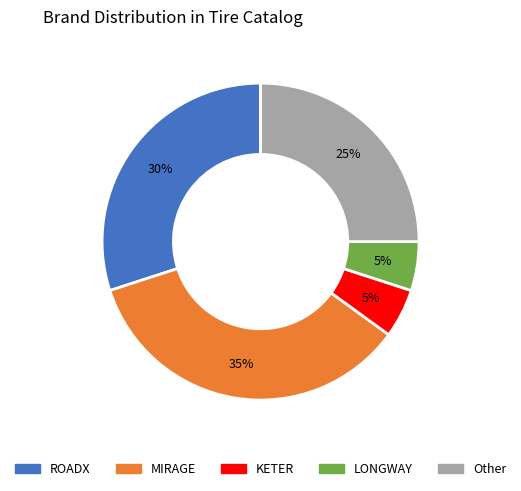

To the nearest percent, what is the difference between the largest and smallest slice percentages?

30%